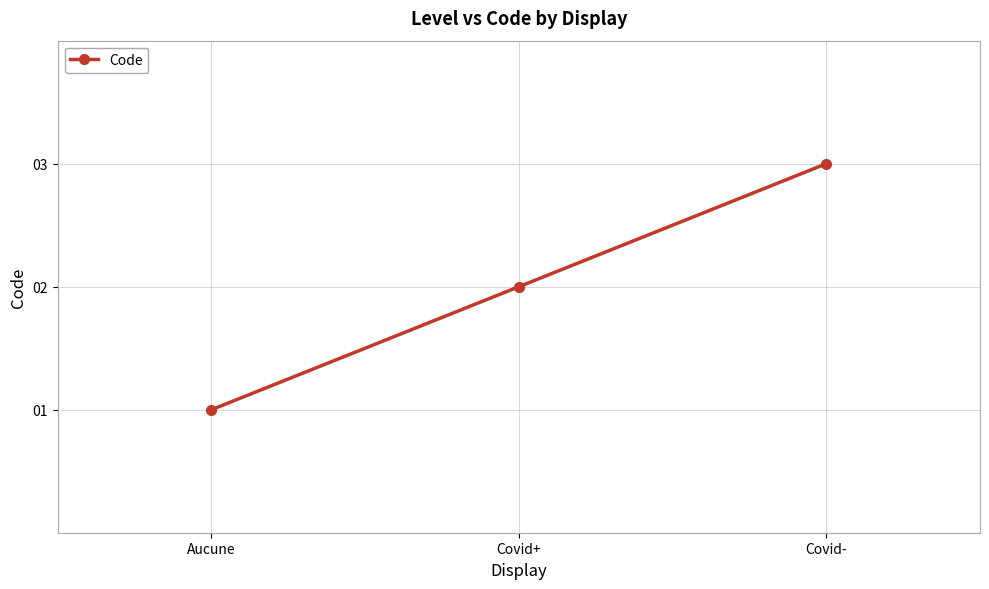

Does the chart have visible grid lines?

Yes